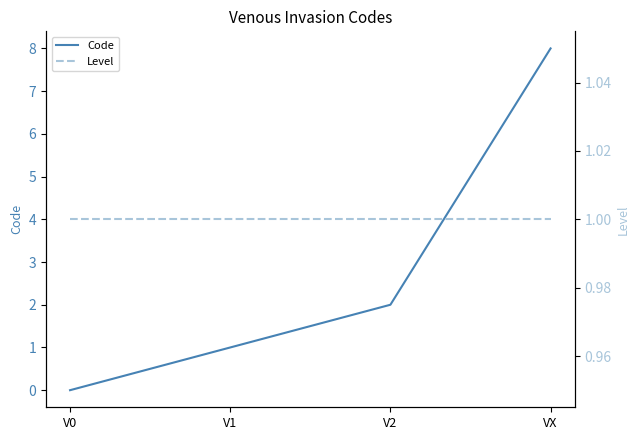

At which label is Code closest to 4?

V2